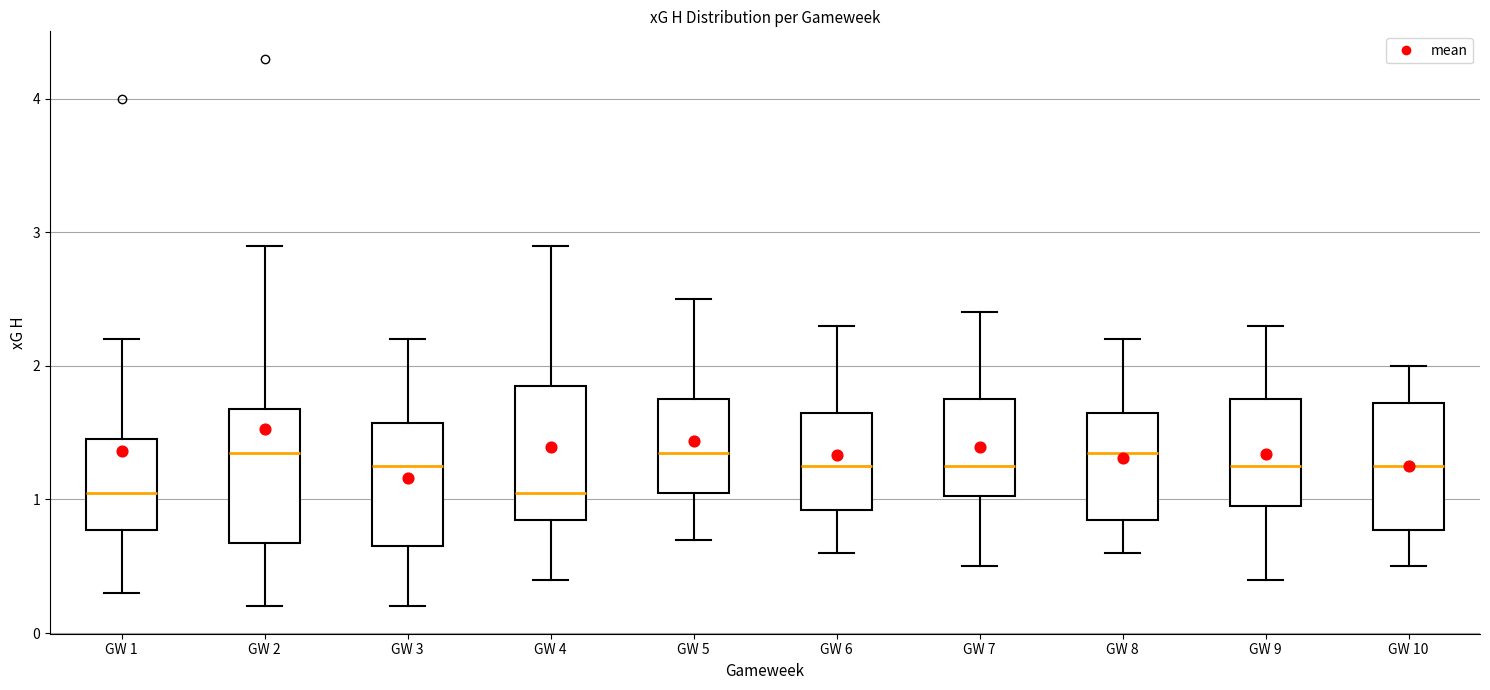

Where is the lower edge of the box for GW 6 on the y-axis? The values are not printed on the chart, so give them approximately, as read against the axis.

0.9